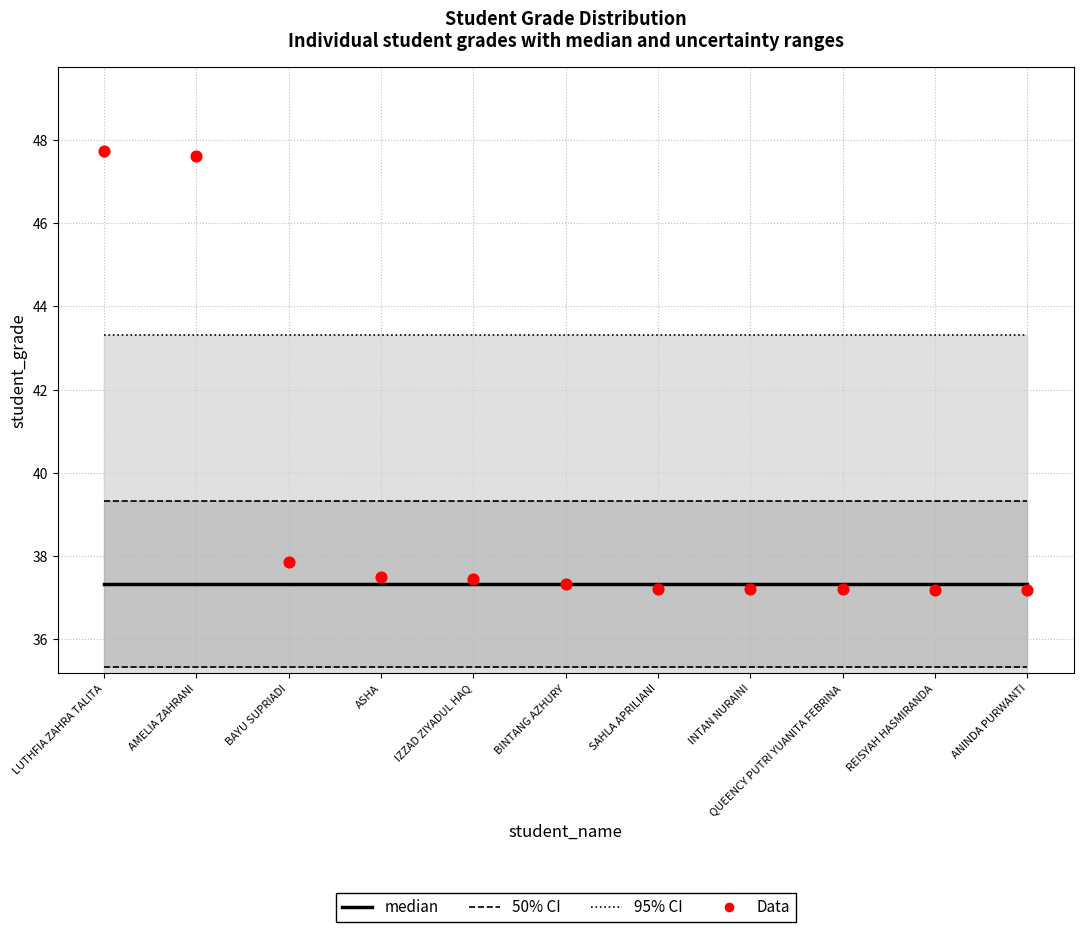

Which series has the largest Y range (max minus min)?

Data